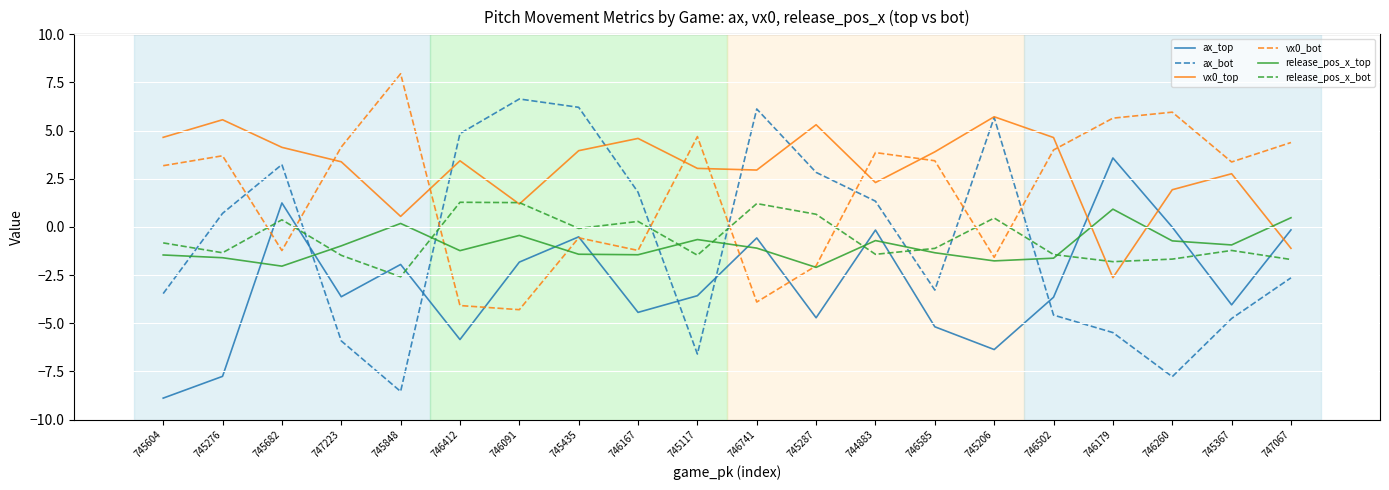

Count the number of categories in the chart.

20